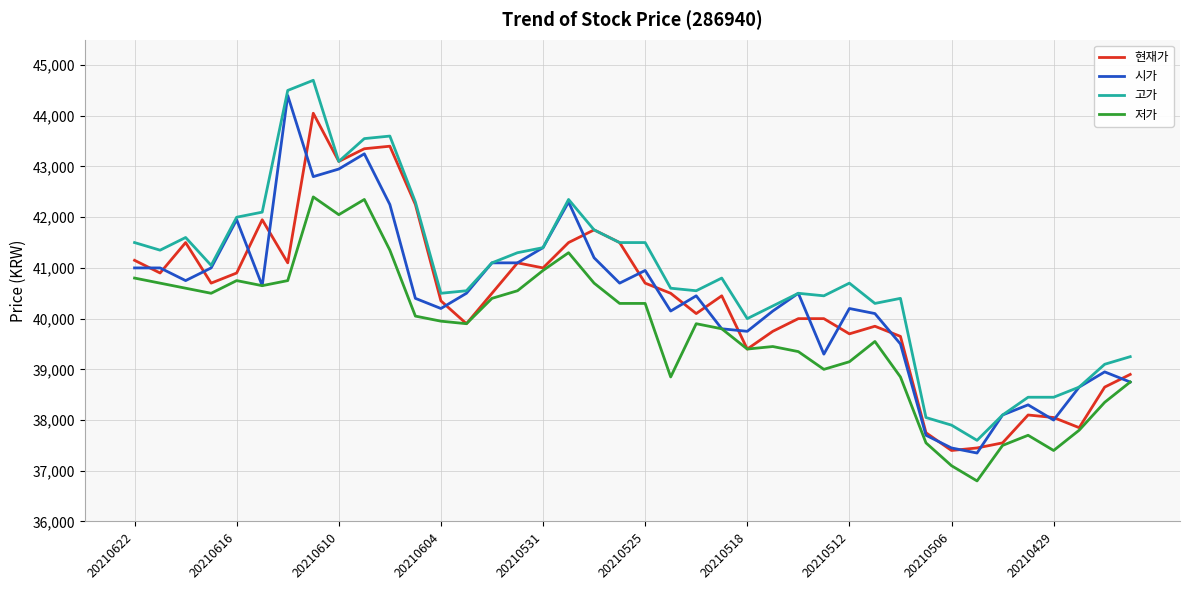

True or false: 고가 and 저가 intersect in this chart.

False